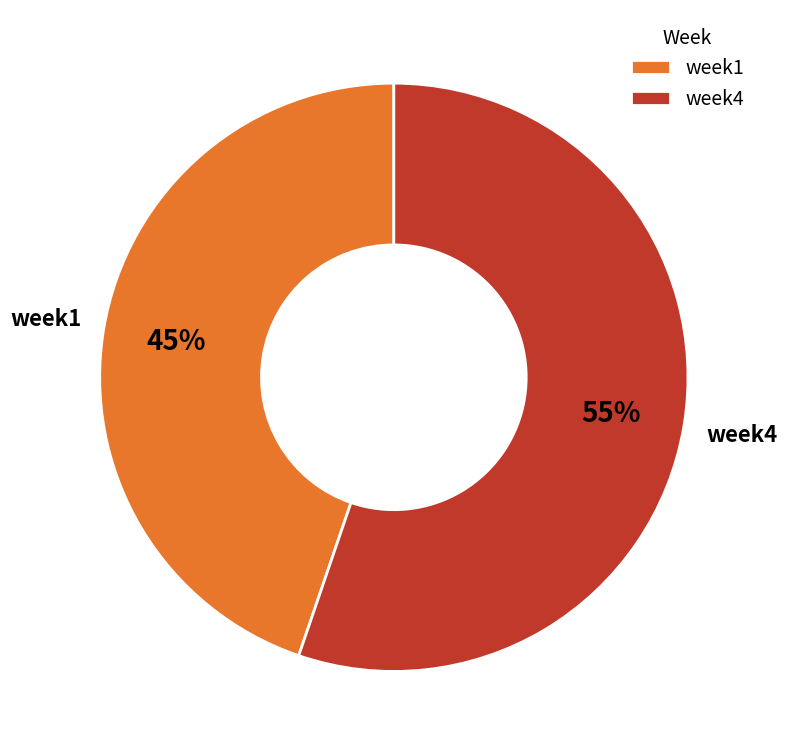

Is it true that week1 is 45% of the pie?

True